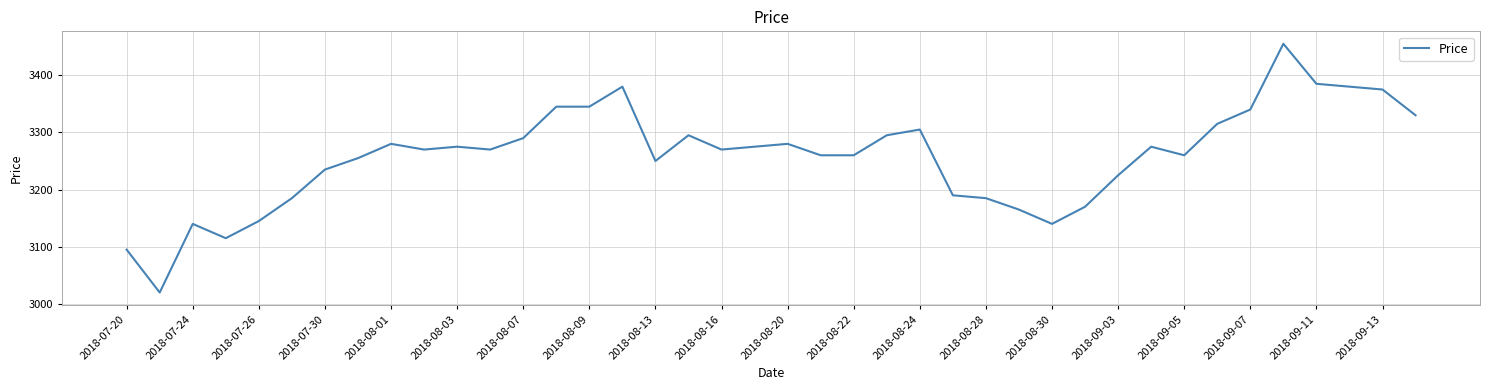

What is the minimum value shown in the chart?

3020